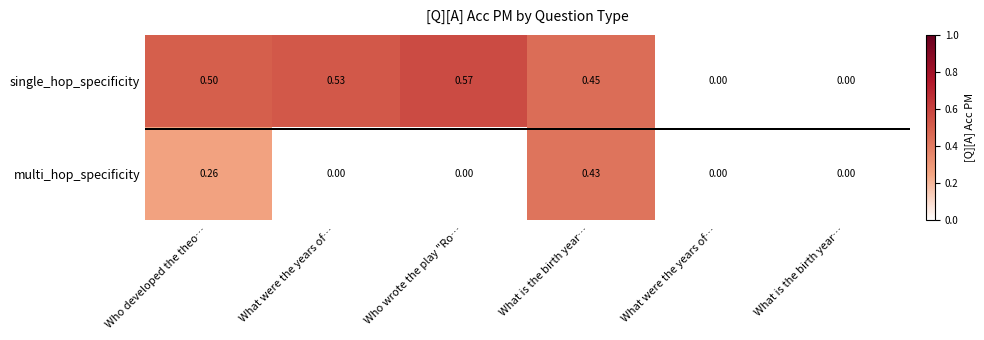

How many series are shown in this chart?

2